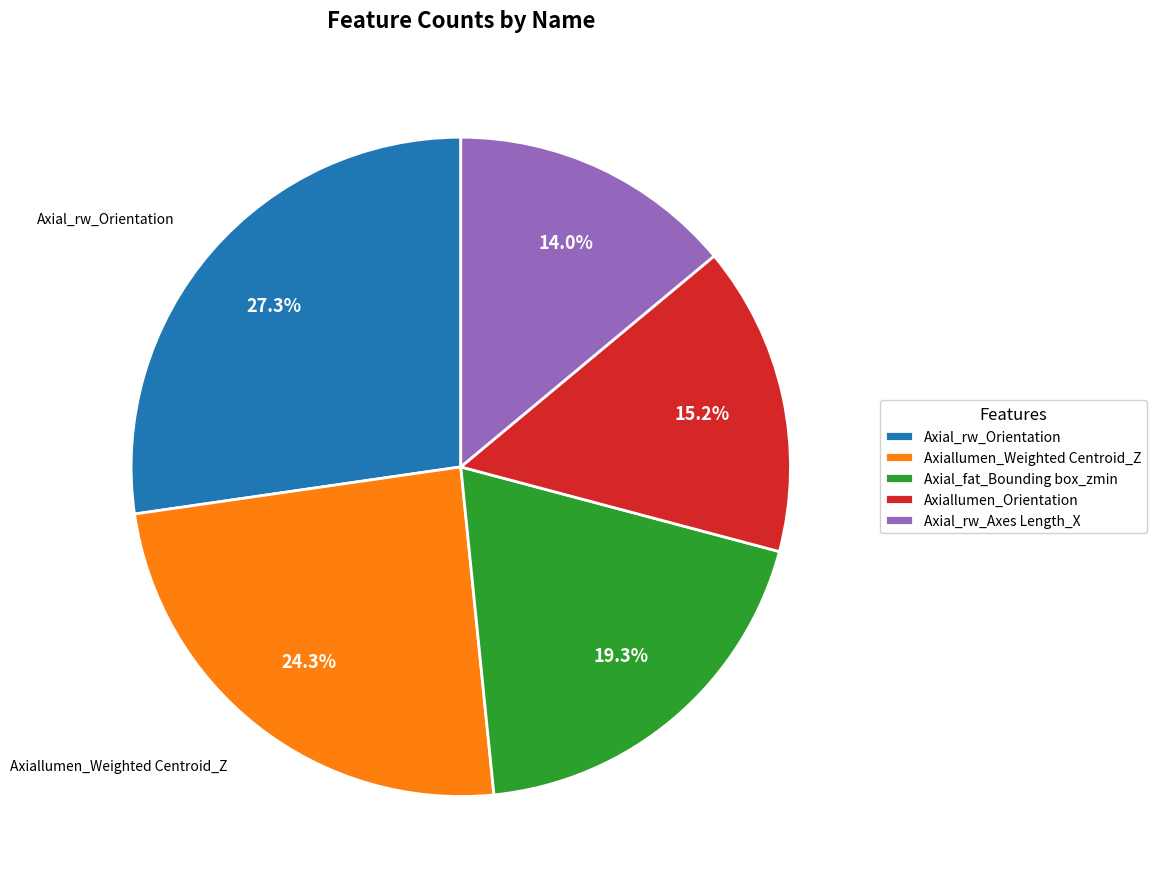

Is there a majority slice in this chart?

No